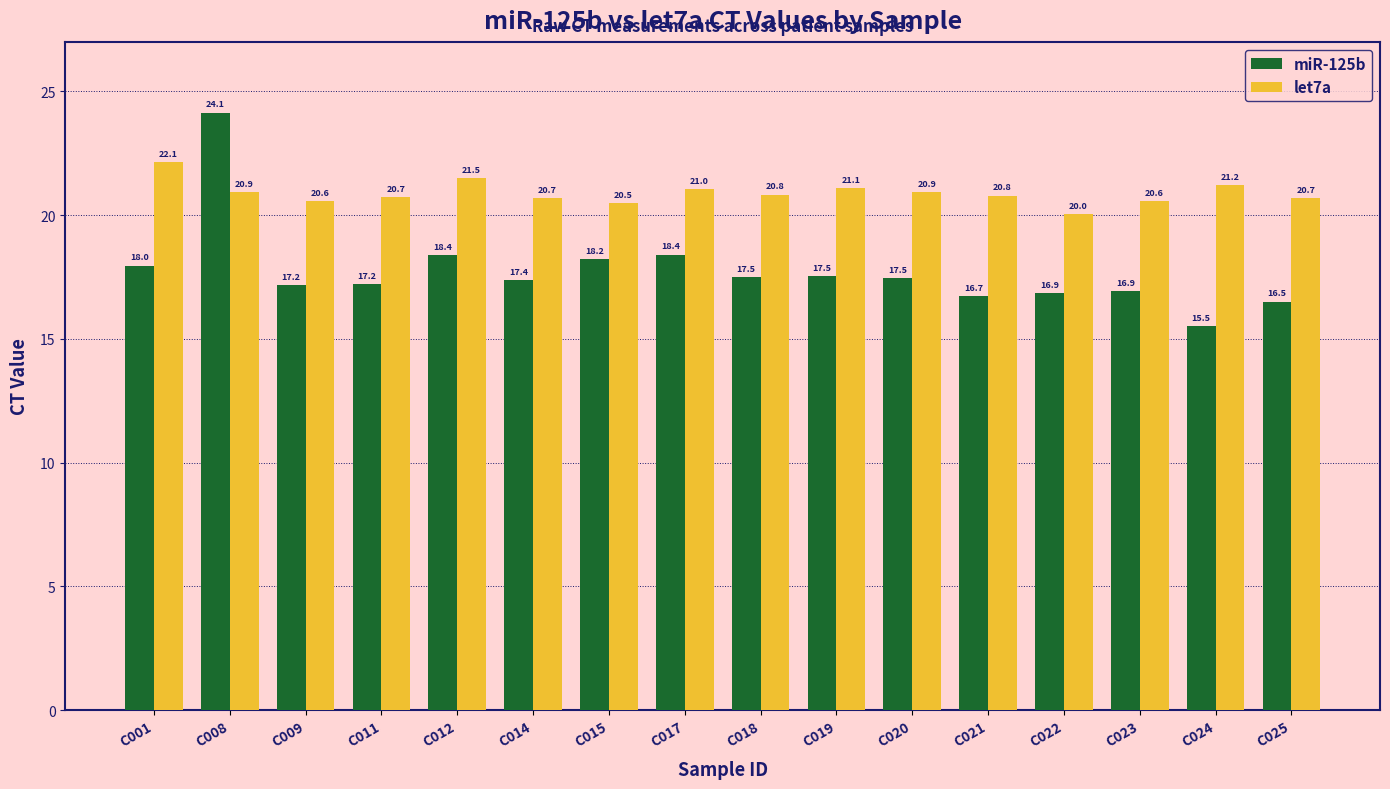

Reading left to right, list all the values displayed in this chart.

miR-125b: 18.0	24.1	17.2	17.2	18.4	17.4	18.2	18.4	17.5	17.5	17.5	16.7	16.9	16.9	15.5	16.5
let7a: 22.1	20.9	20.6	20.7	21.5	20.7	20.5	21.0	20.8	21.1	20.9	20.8	20.0	20.6	21.2	20.7